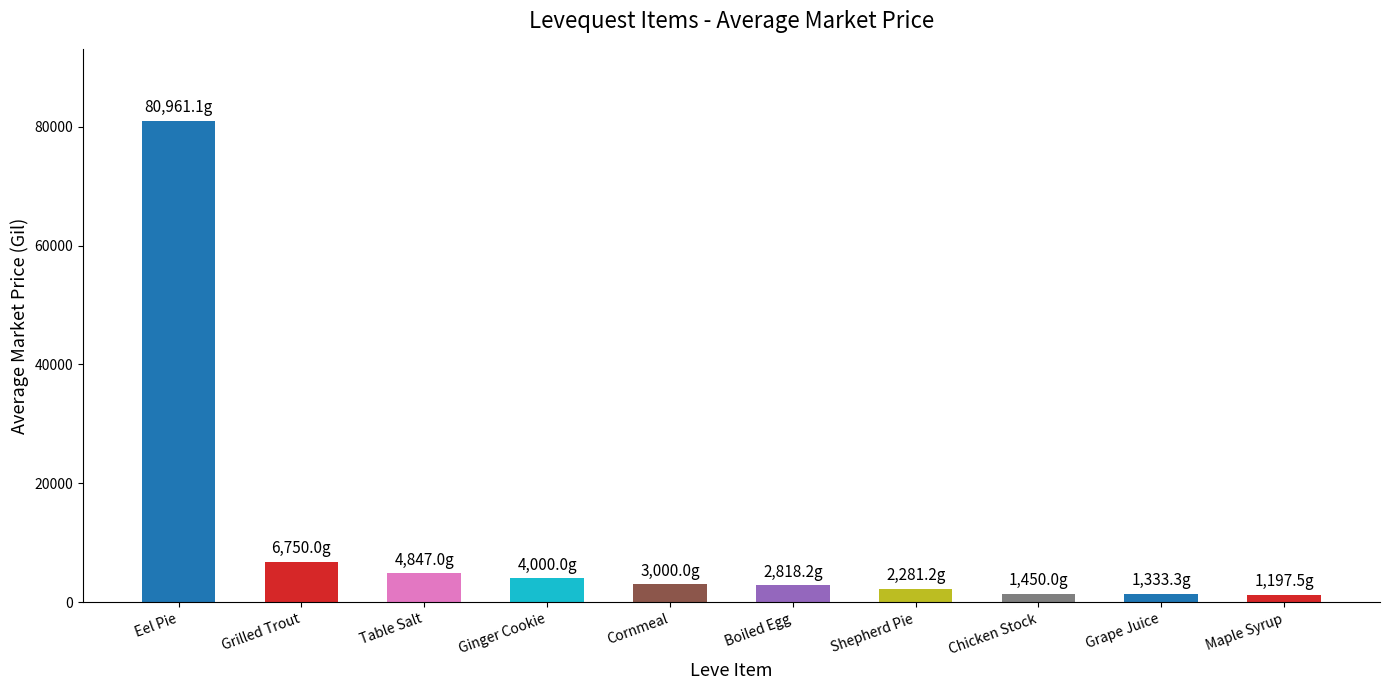

What is the label of the 8th bar from the right?

Table Salt